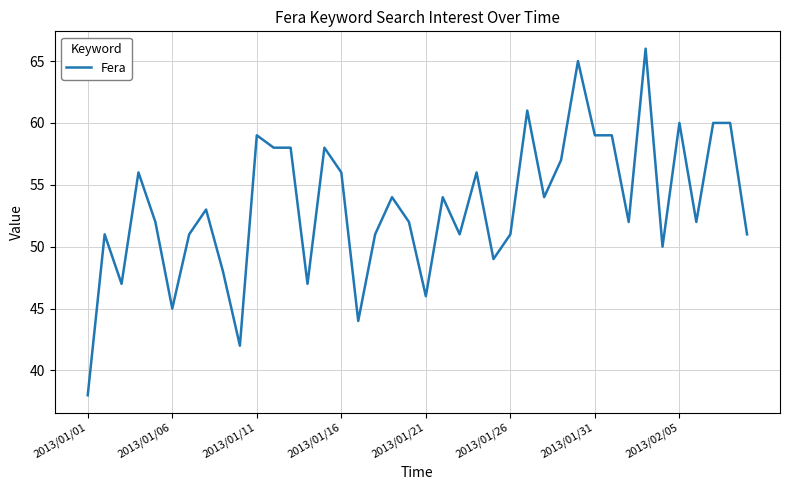

What is the minimum value shown in the chart?

38